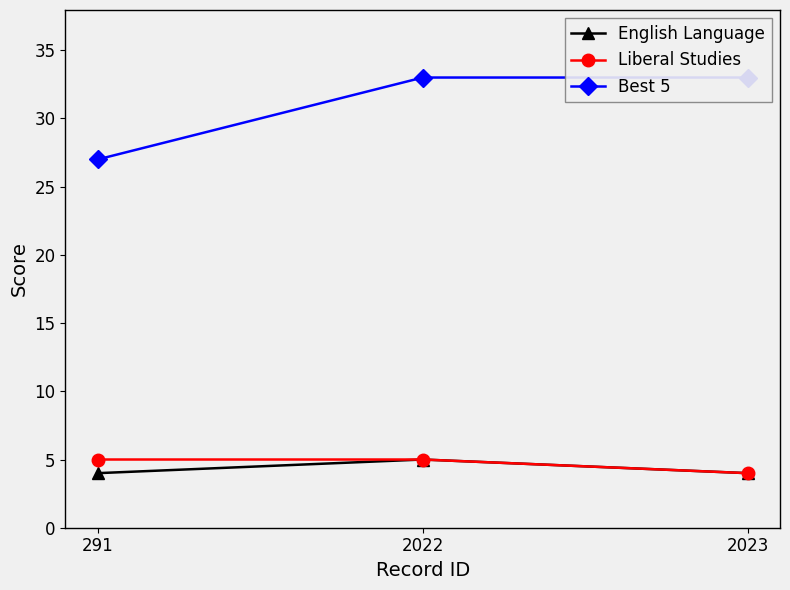

Rank the series at 2023 from lowest to highest value.

English Language, Liberal Studies, Best 5